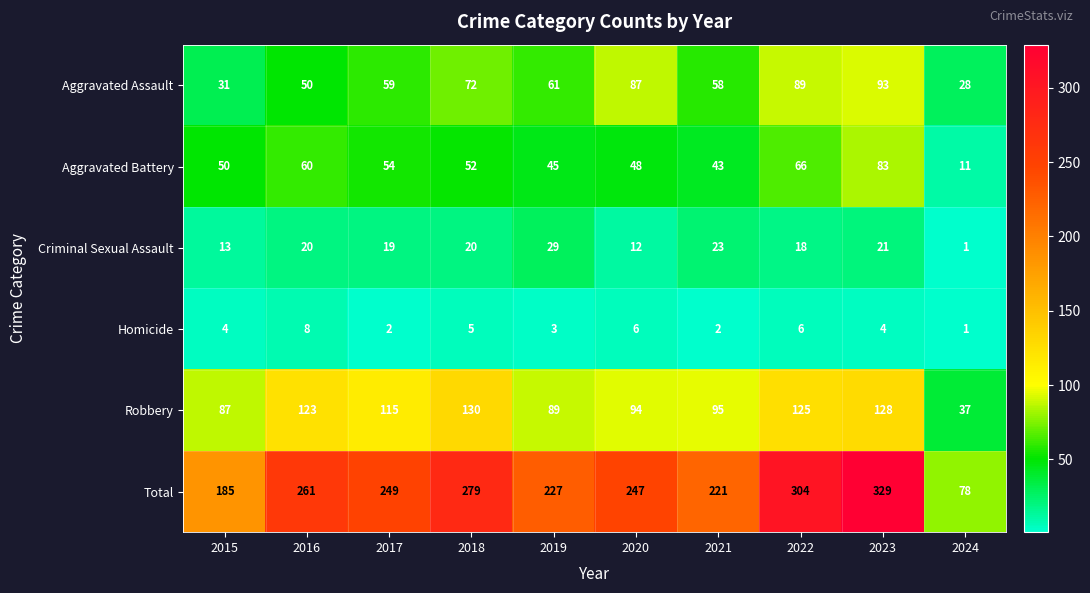

At which category does the chart reach its peak across all series?

2023